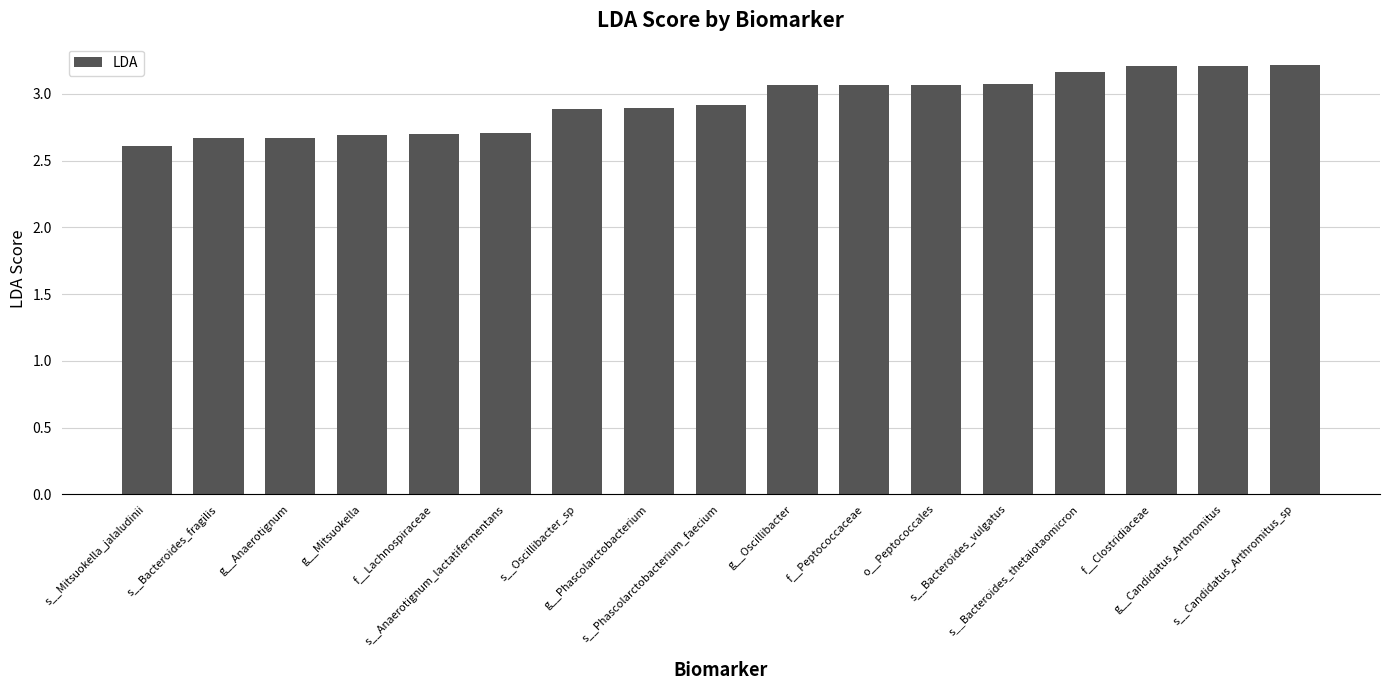

What is the smallest value displayed?

2.6